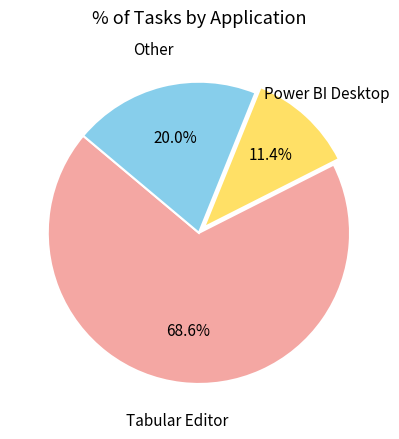

Does any single category account for the majority?

Yes